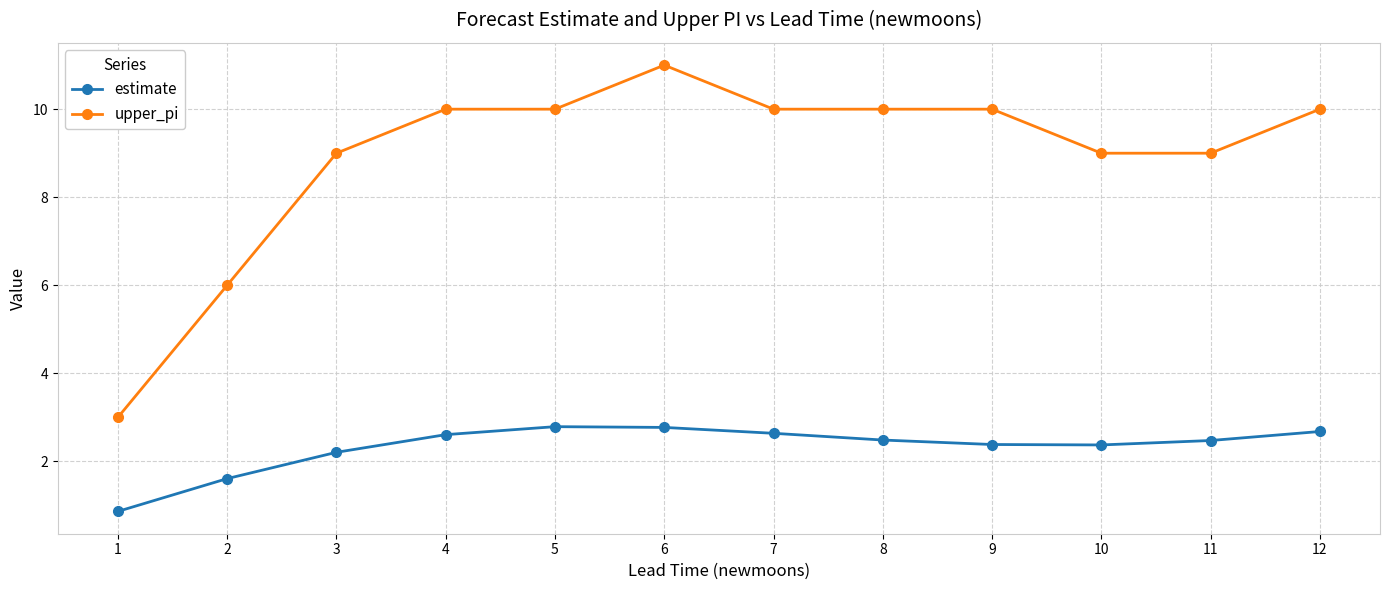

True or false: estimate and upper_pi cross at least once.

False